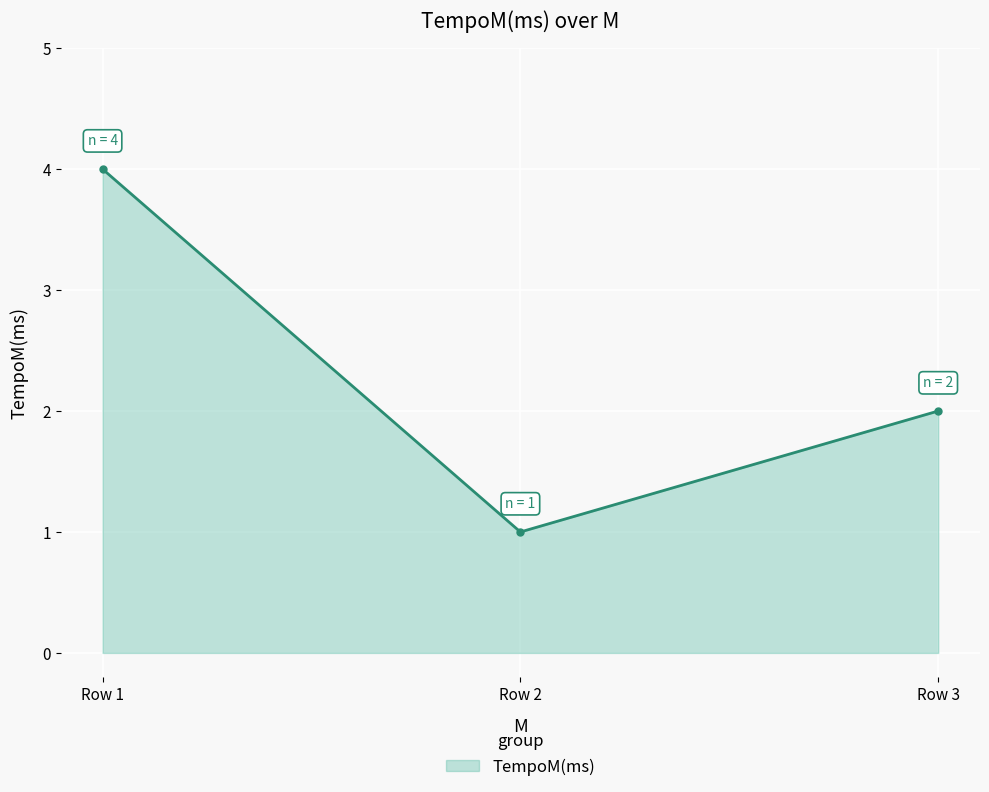

List the labels in order of value, largest first.

Row 1, Row 3, Row 2